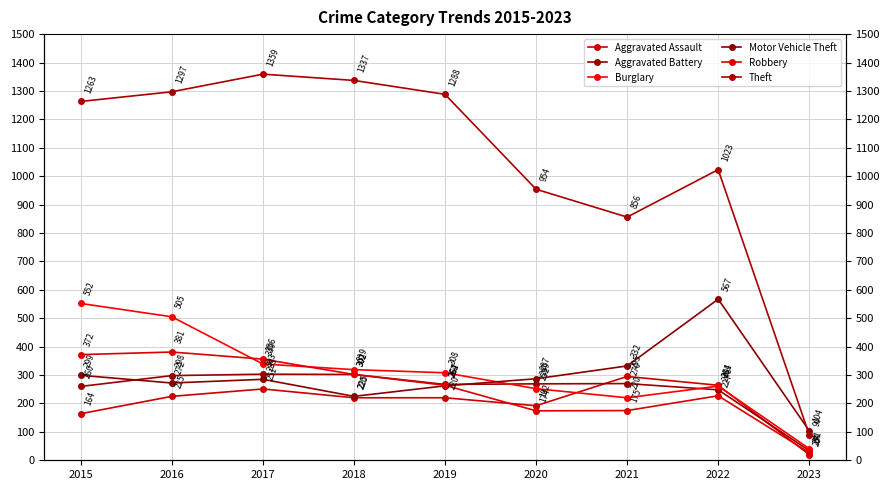

Reading right to left, list all the values displayed in this chart.

Aggravated Assault: 2023=20	2022=264	2021=295	2020=192	2019=220	2018=220	2017=251	2016=225	2015=164
Aggravated Battery: 2023=34	2022=248	2021=270	2020=269	2019=267	2018=302	2017=303	2016=298	2015=260
Burglary: 2023=41	2022=261	2021=220	2020=252	2019=308	2018=319	2017=339	2016=505	2015=552
Motor Vehicle Theft: 2023=104	2022=567	2021=332	2020=287	2019=262	2018=225	2017=285	2016=272	2015=299
Robbery: 2023=27	2022=227	2021=175	2020=174	2019=264	2018=302	2017=356	2016=381	2015=372
Theft: 2023=90	2022=1023	2021=856	2020=954	2019=1288	2018=1337	2017=1359	2016=1297	2015=1263